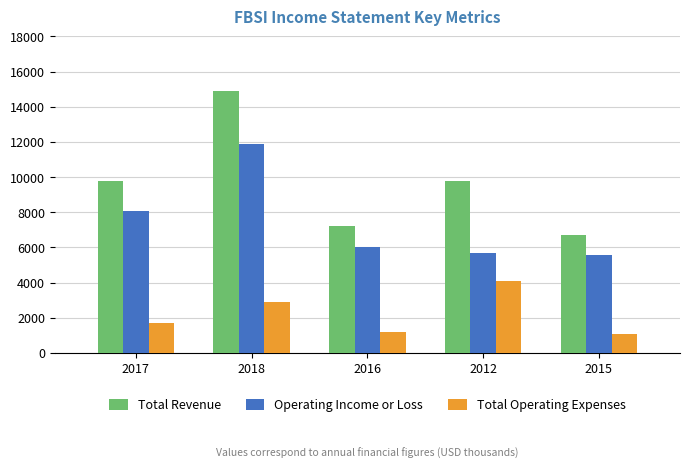

At how many categories does at least one series exceed 1774?

5